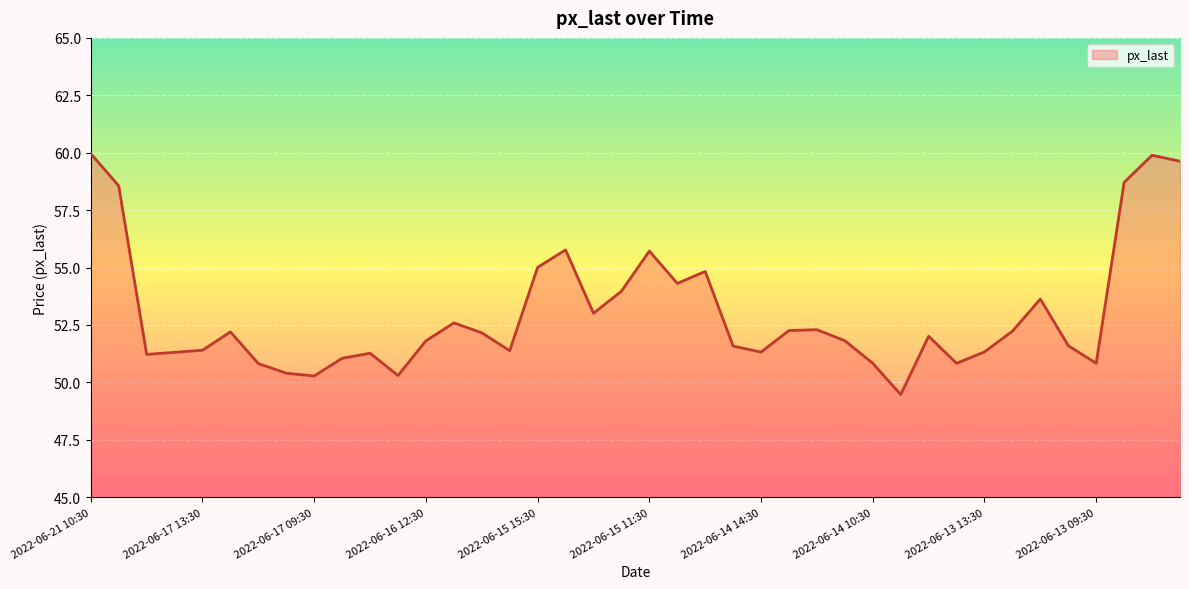

What is the difference between the maximum and minimum values?

10.5